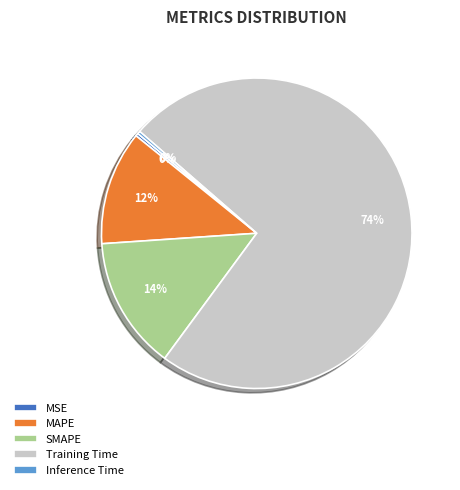

Is the sum of Inference Time and MAPE greater than half?

No